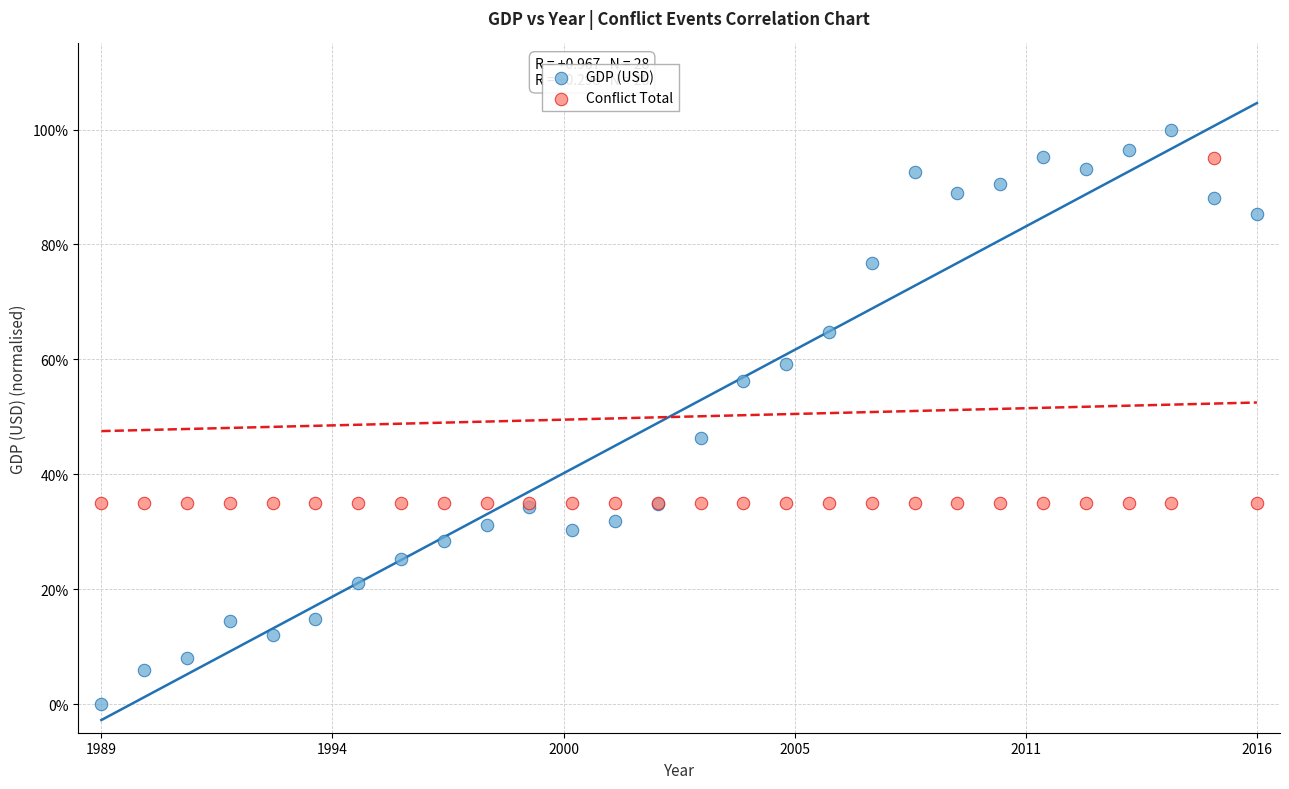

Which series contains the highest Y value?

GDP (USD)